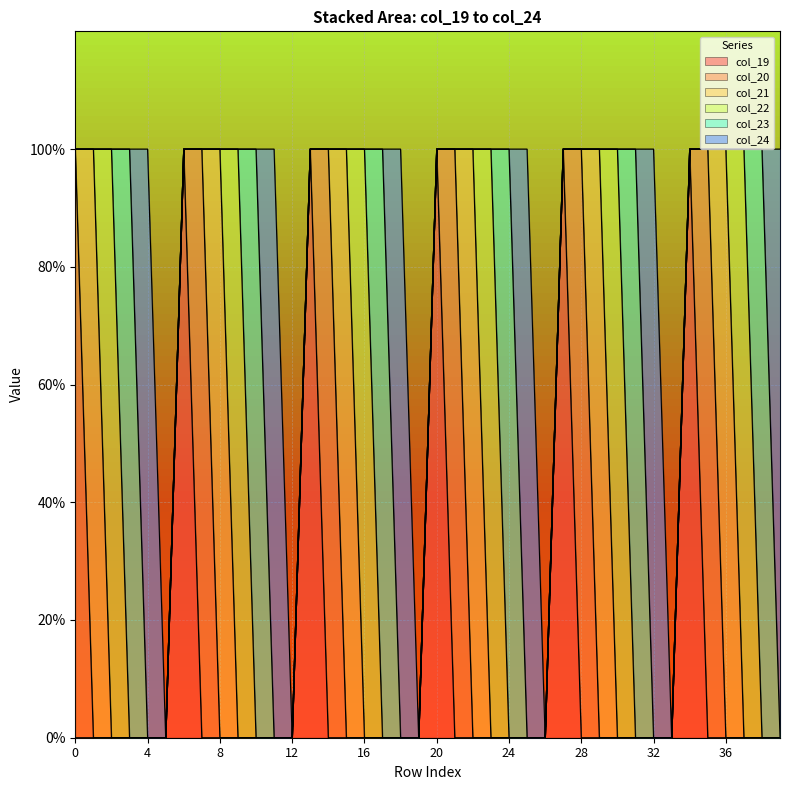

How many values in the col_21 series exceed 0?

6